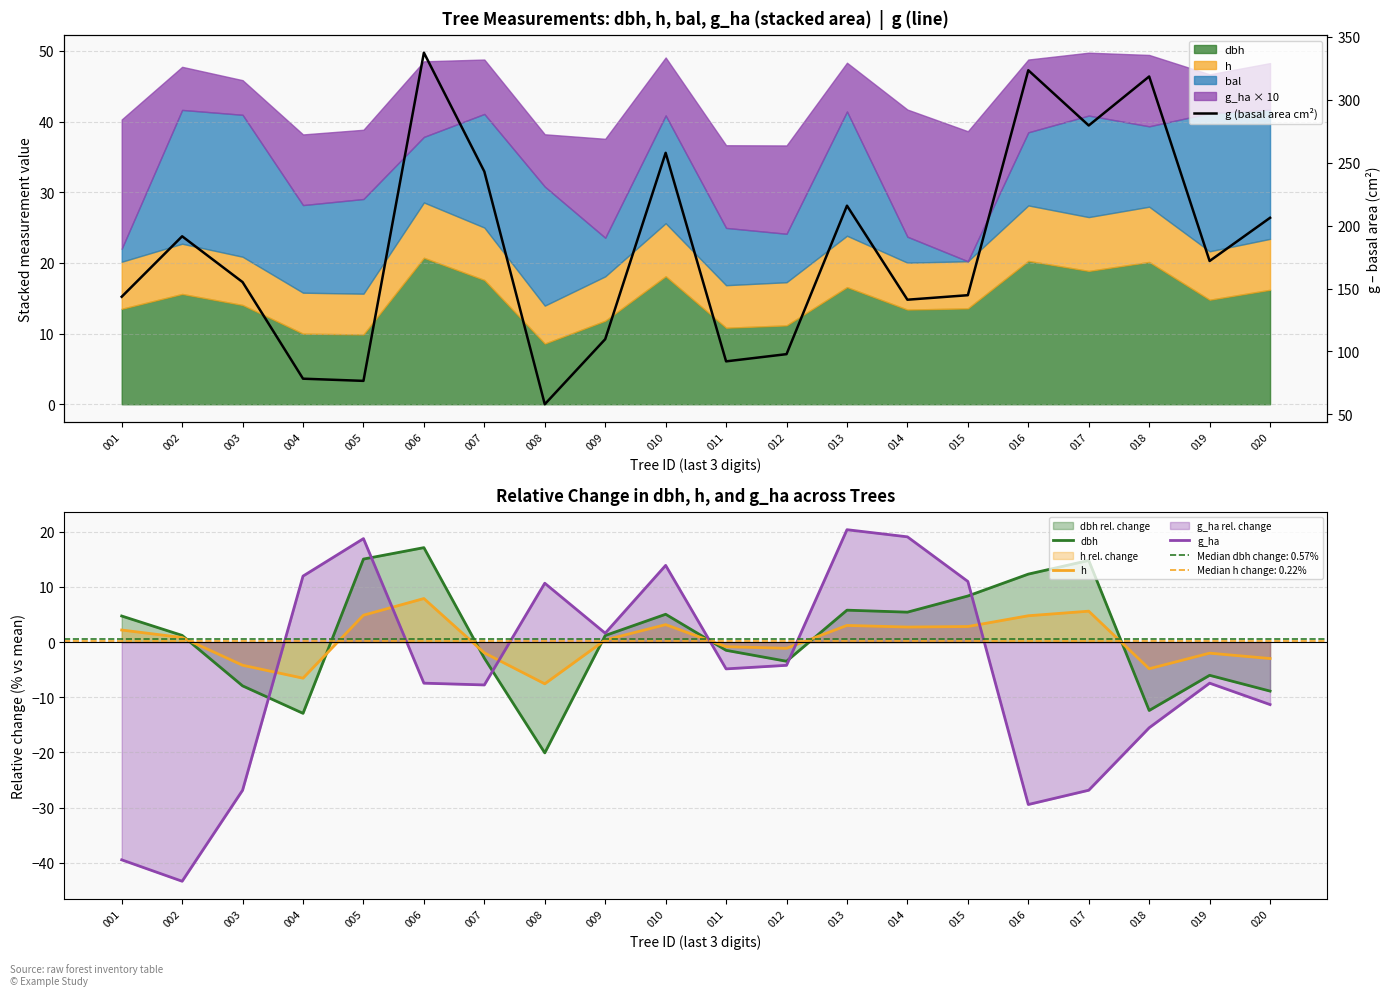

How many positive values does the h series have?

11